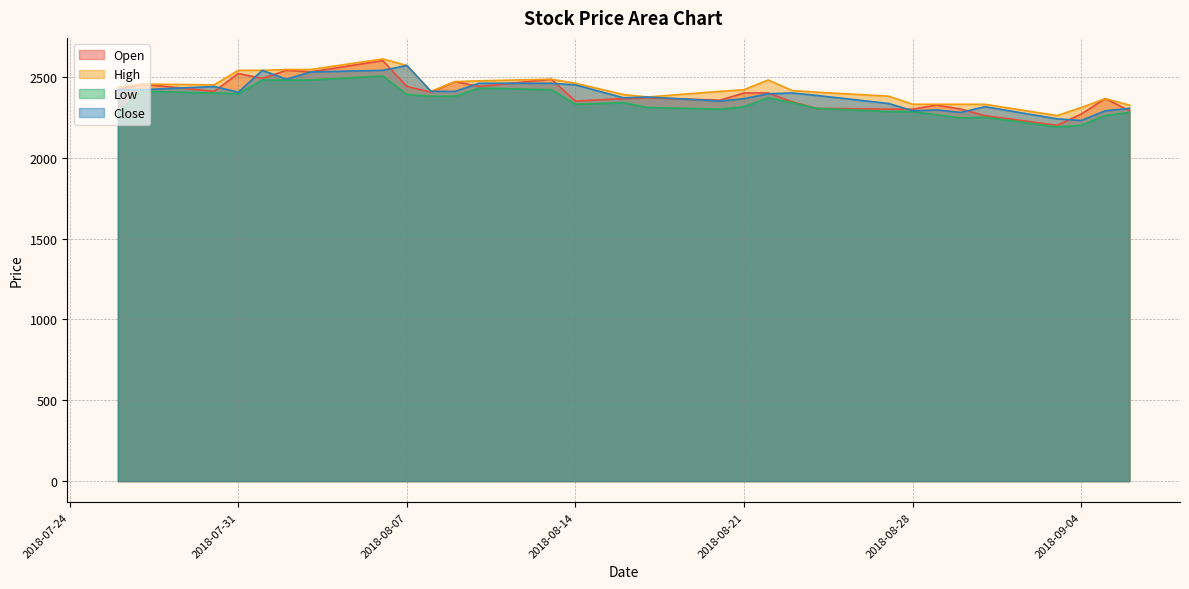

What are all the series names shown in the legend?

Open, High, Low, Close